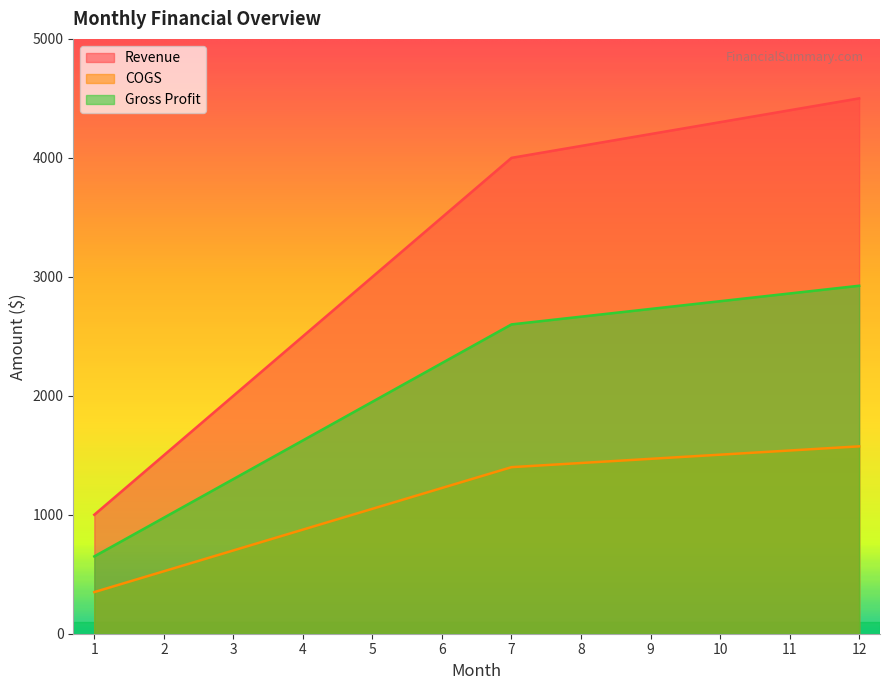

What is the maximum value shown in the chart?

4500